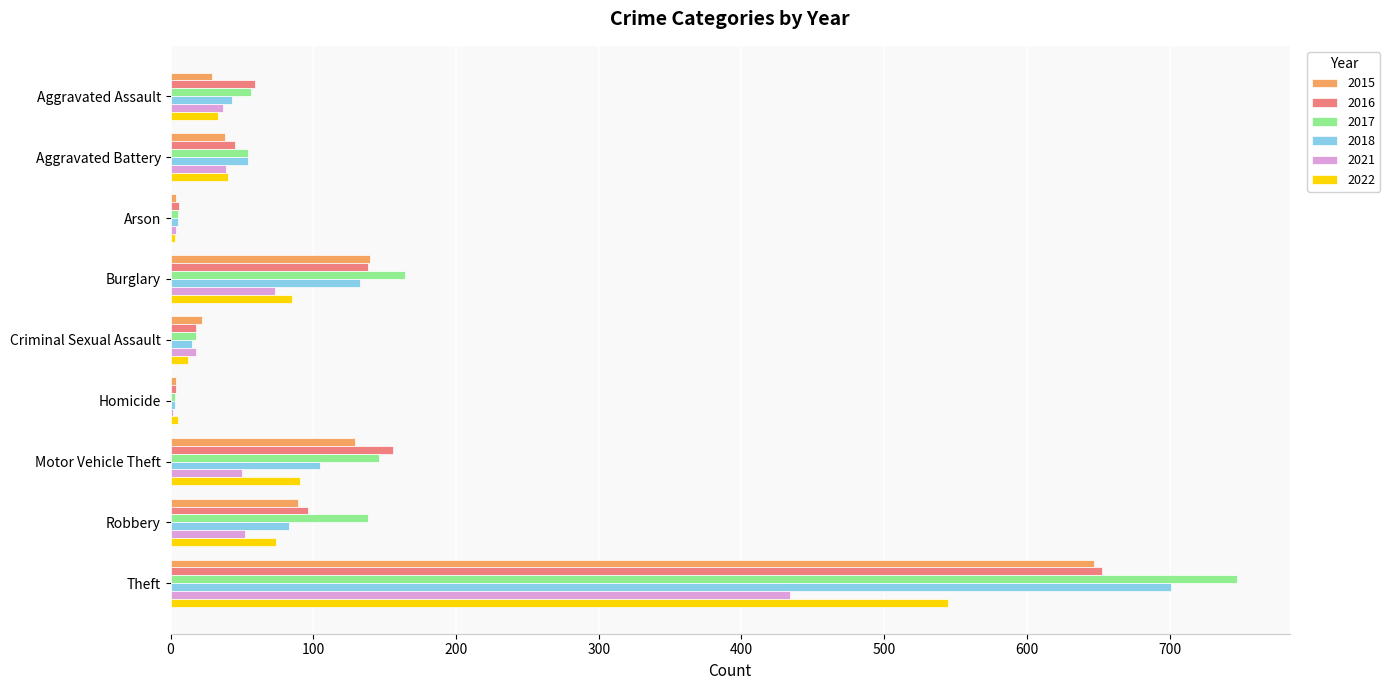

What are all the series names shown in the legend?

2015, 2016, 2017, 2018, 2021, 2022